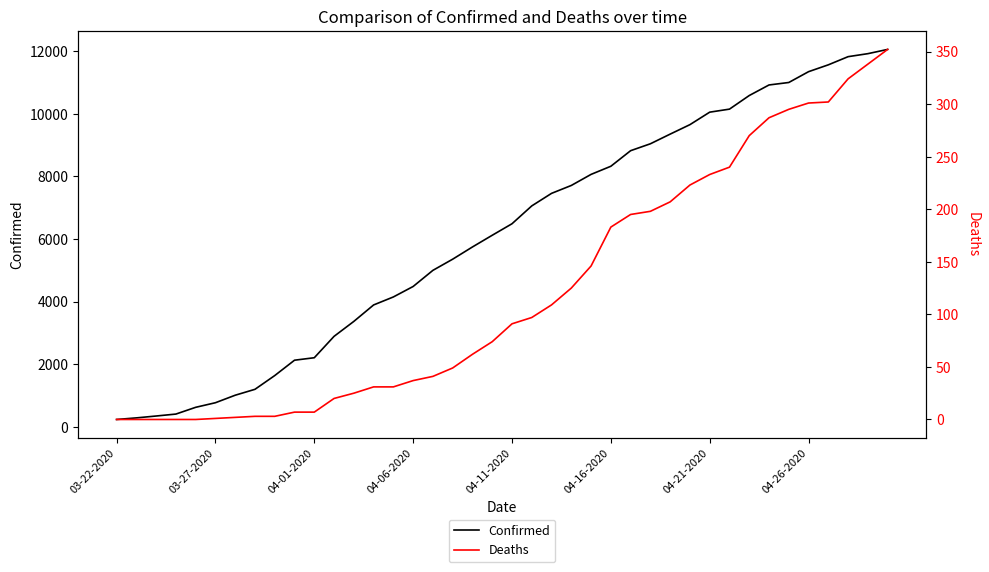

True or false: Deaths and Confirmed intersect in this chart.

False